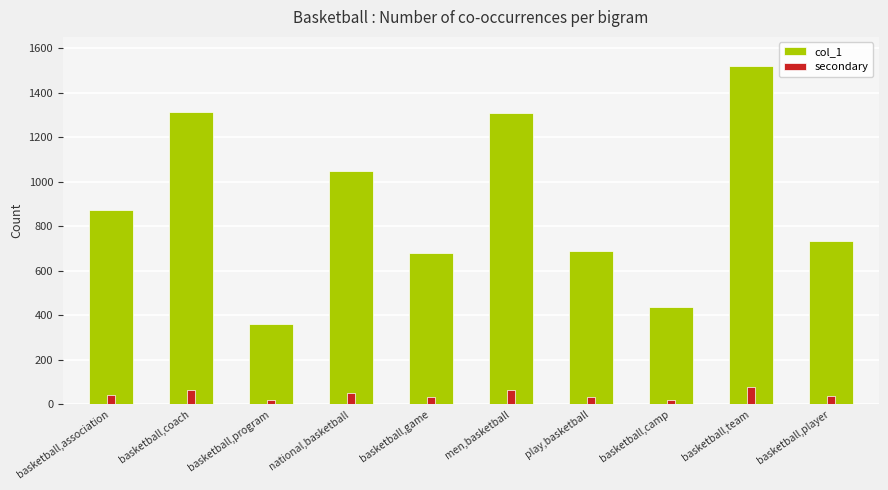

What is the difference between the maximum and minimum values in the secondary series?

58